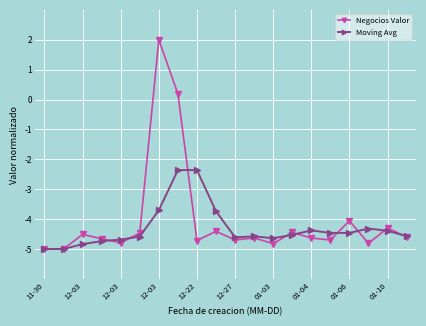

What are all the series names shown in the legend?

Negocios Valor, Moving Avg